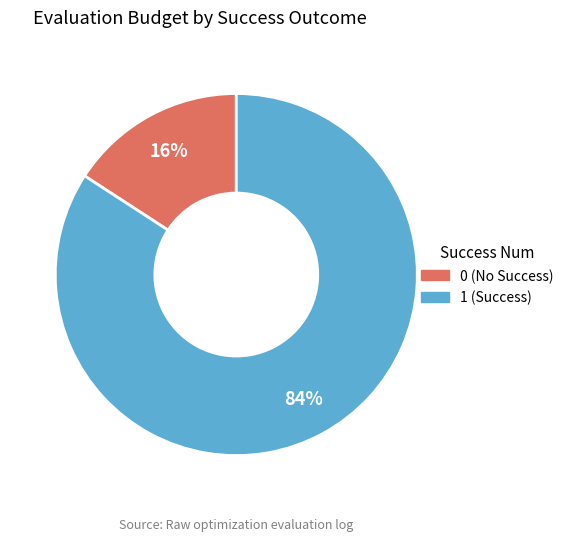

How many slices are in this pie chart?

2